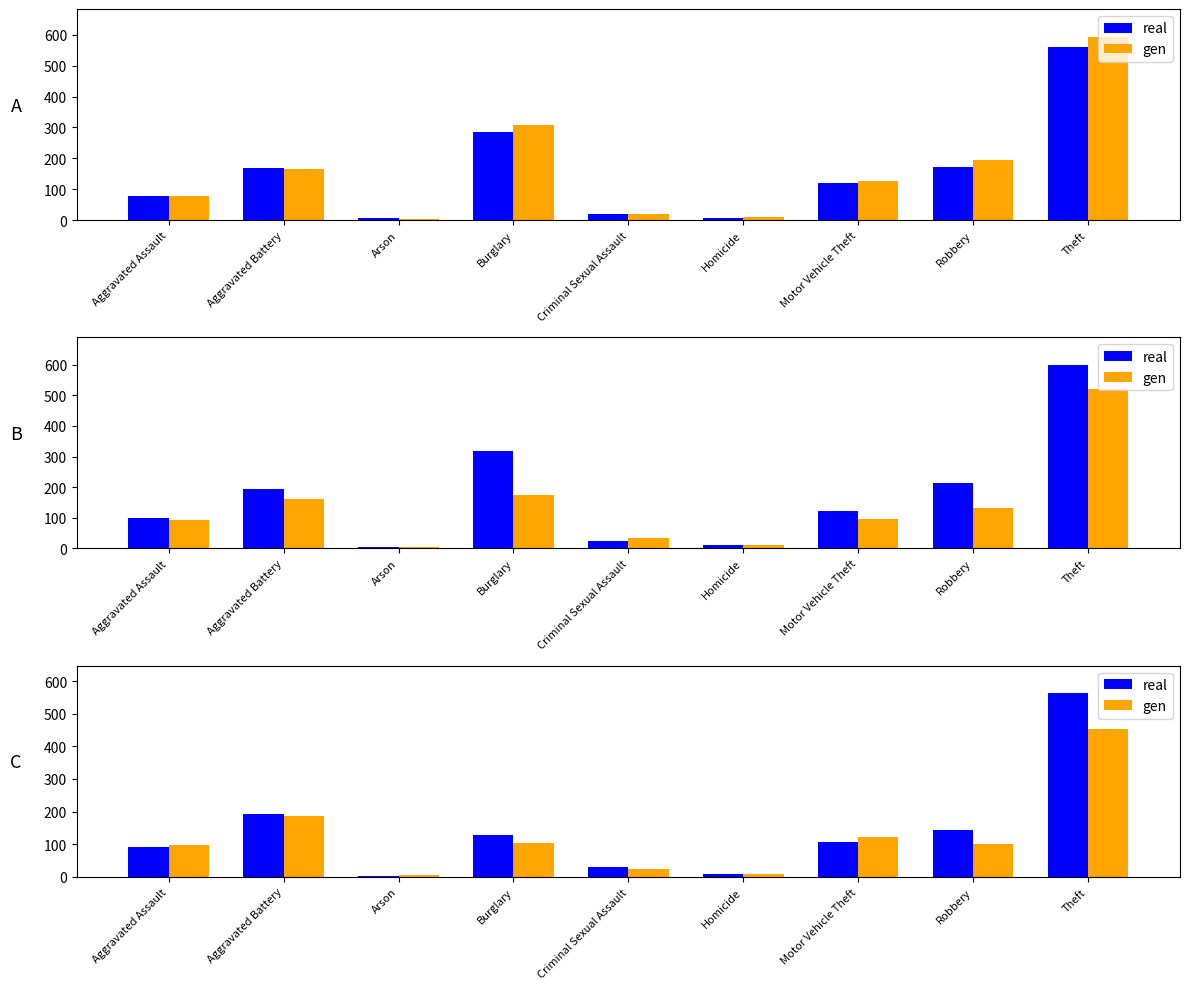

Does the chart contain stacked bars?

No